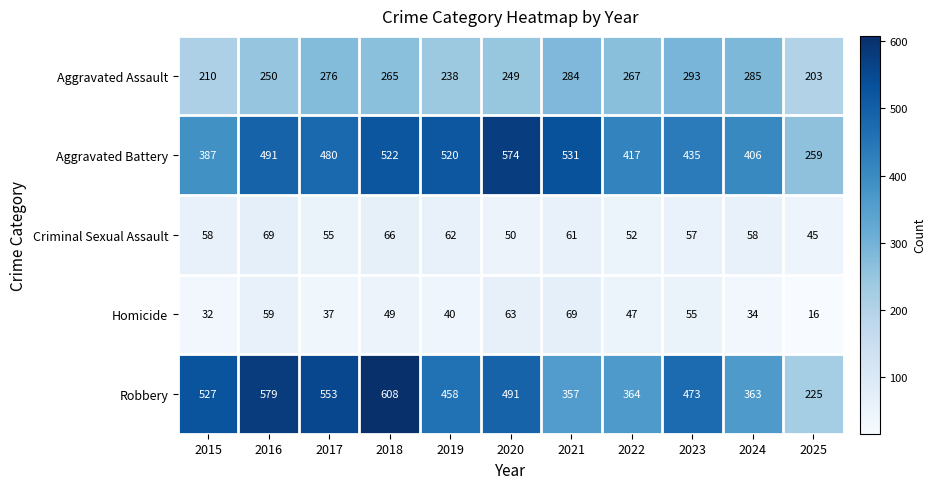

What is the approximate value of Aggravated Assault at 2021, to the nearest 10?

280